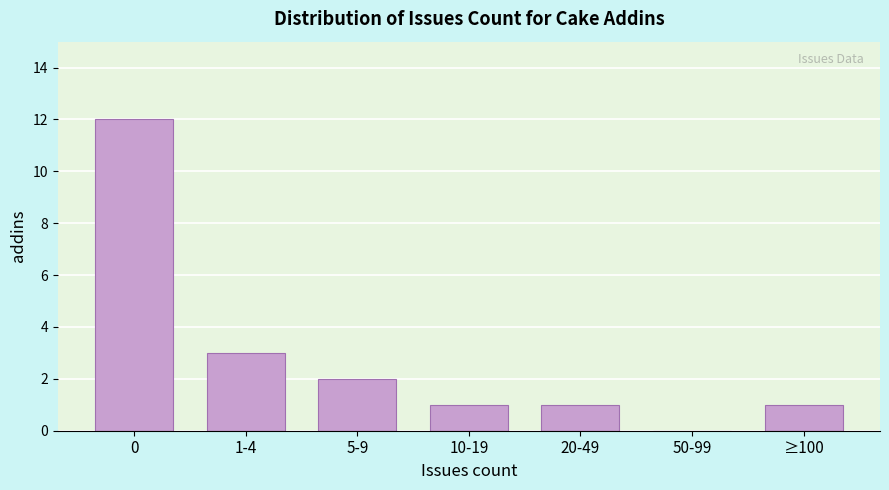

Reading left to right, list all the values displayed in this chart.

0=12	1-4=3	5-9=2	10-19=1	20-49=1	50-99=0	≥100=1